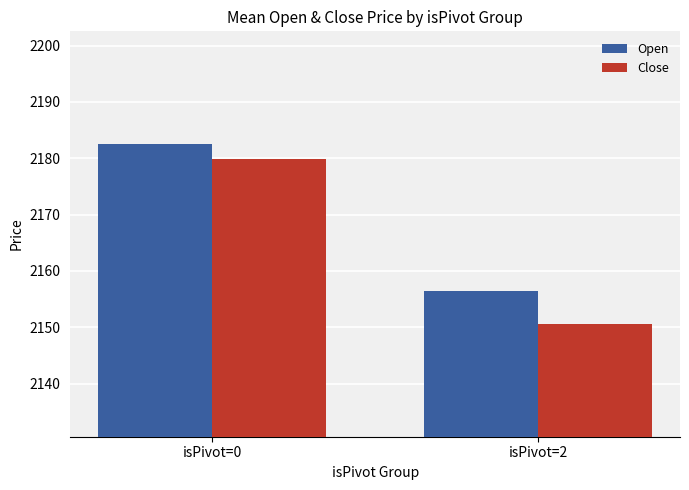

Is the value of Open at isPivot=0 greater than the value of Close at isPivot=0?

Yes